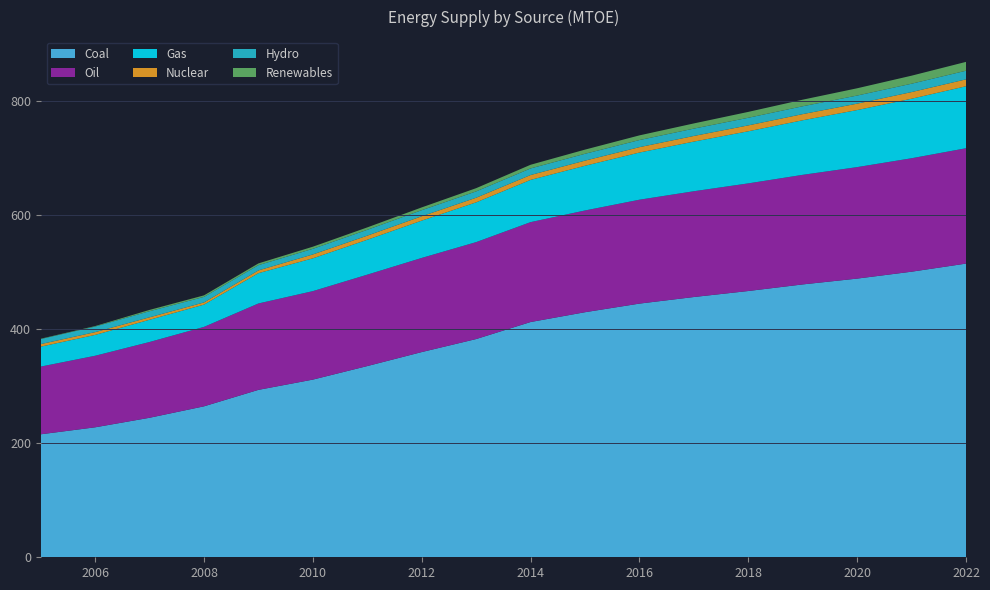

Reading left to right, what are all the values shown in this chart?

Coal: 215.8	228.1	244.9	264.9	293.8	311.8	335.6	360.2	383.0	412.9	430.1	445.2	456.8	467.3	478.9	489.1	501.2	515.5
Oil: 118.9	125.6	133.0	139.4	151.6	155.3	160.4	165.2	170.1	175.3	178.6	182.3	185.7	188.9	192.3	195.7	199.1	202.4
Gas: 35.0	36.6	39.0	39.1	53.2	57.6	61.2	65.5	69.8	74.1	78.5	82.8	87.1	91.5	95.8	100.1	104.5	108.8
Nuclear: 4.5	4.8	4.4	3.8	4.9	6.8	7.2	7.7	8.1	8.6	9.0	9.4	9.9	10.3	10.8	11.2	11.7	12.1
Hydro: 8.9	9.8	10.7	9.7	9.2	9.8	10.2	10.7	11.1	11.6	12.0	12.4	12.9	13.3	13.8	14.2	14.7	15.1
Renewables: 0.6	0.9	2.3	2.7	3.1	3.7	4.2	4.9	5.7	6.5	7.3	8.2	9.1	10.3	11.6	12.8	14.1	15.6